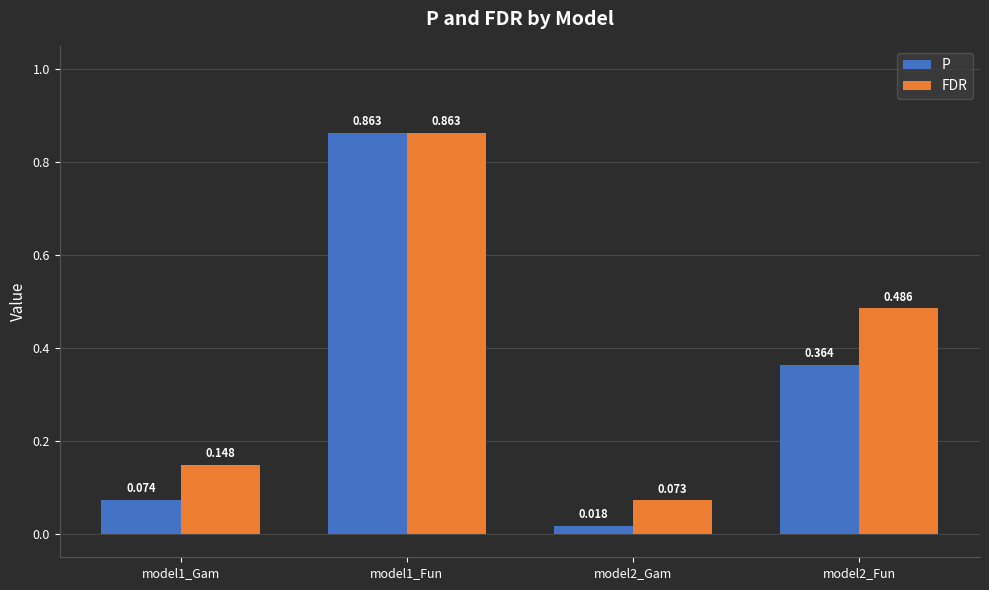

What is the label of the 4th bar from the right?

model1_Gam